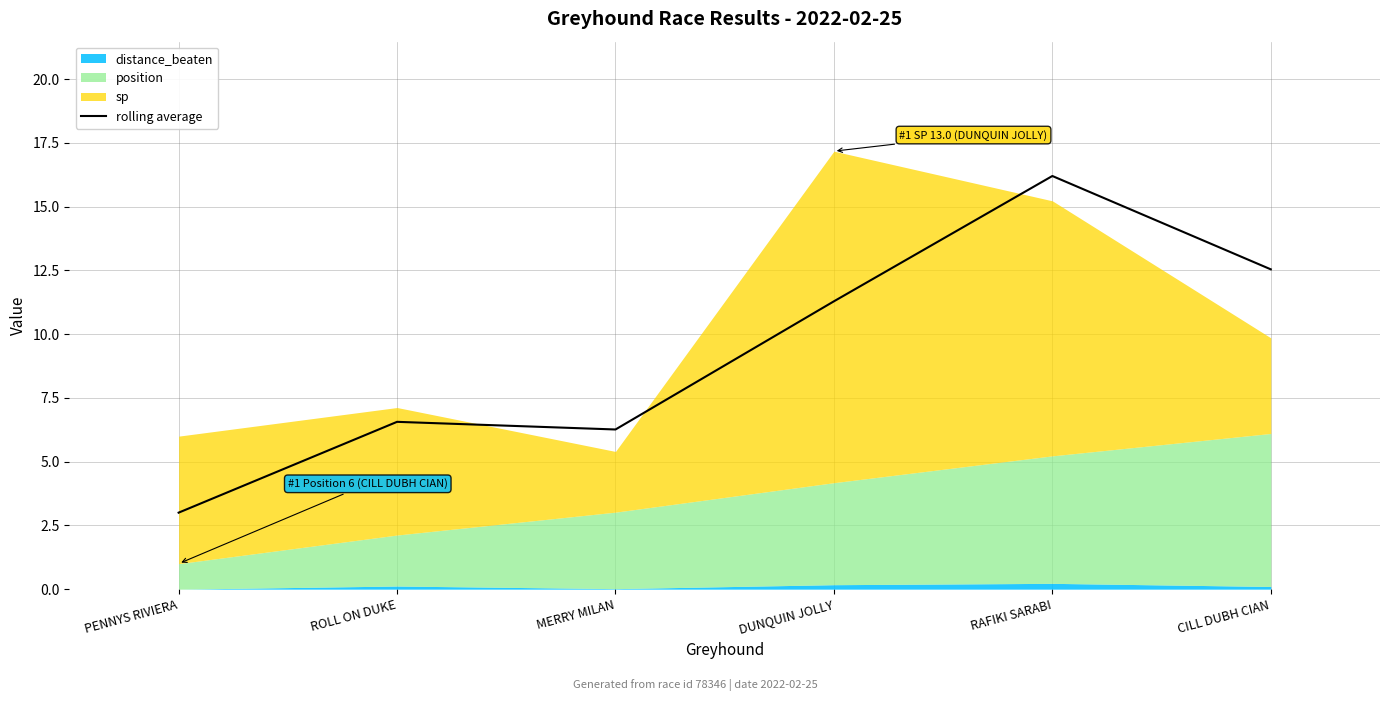

What is the label of the 1st point from the left?

PENNYS RIVIERA